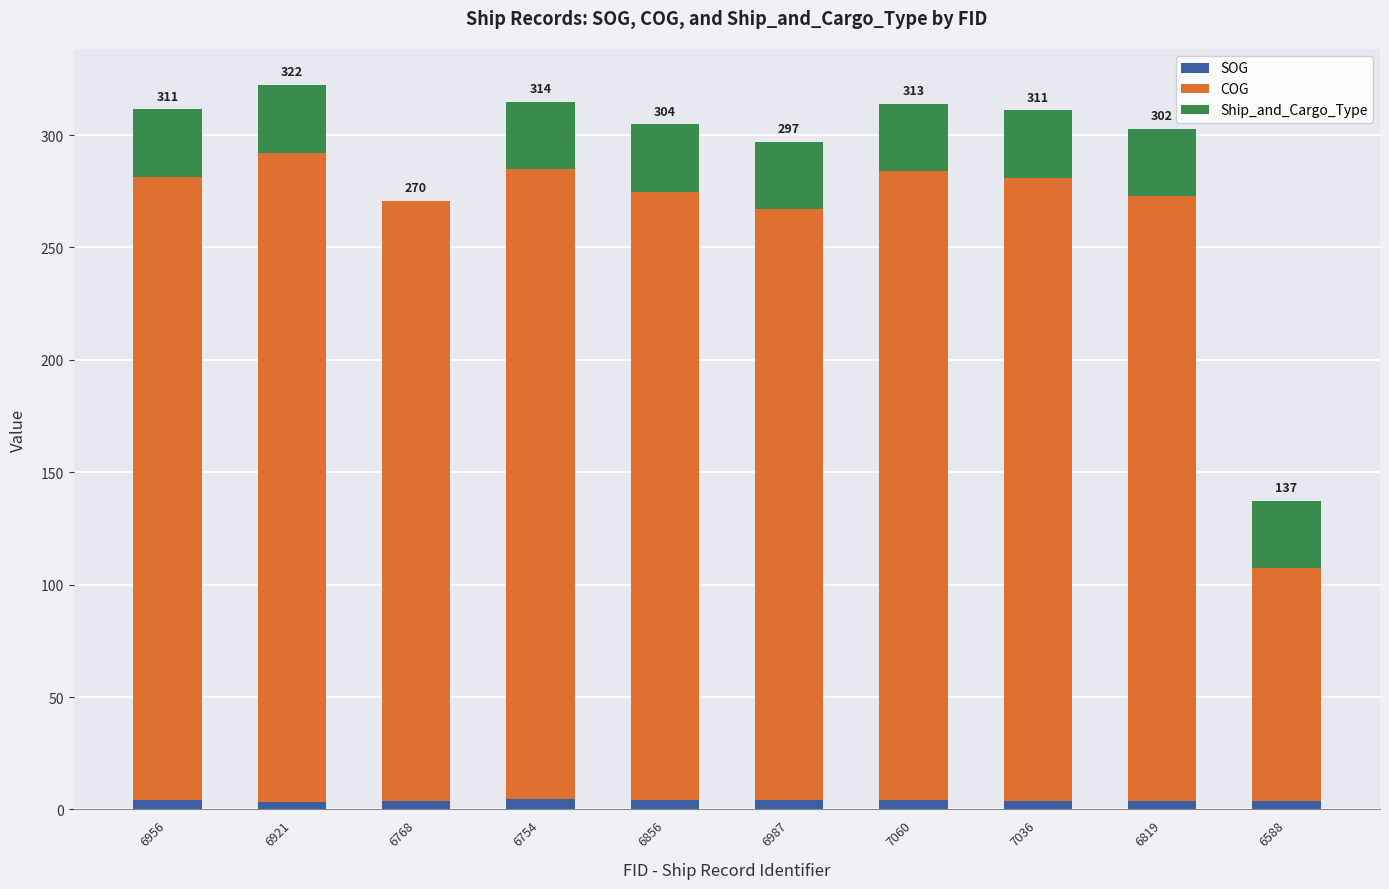

What is the sum of all SOG values?

40.0